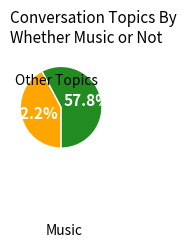

Is there any slice that represents more than half of the pie?

Yes